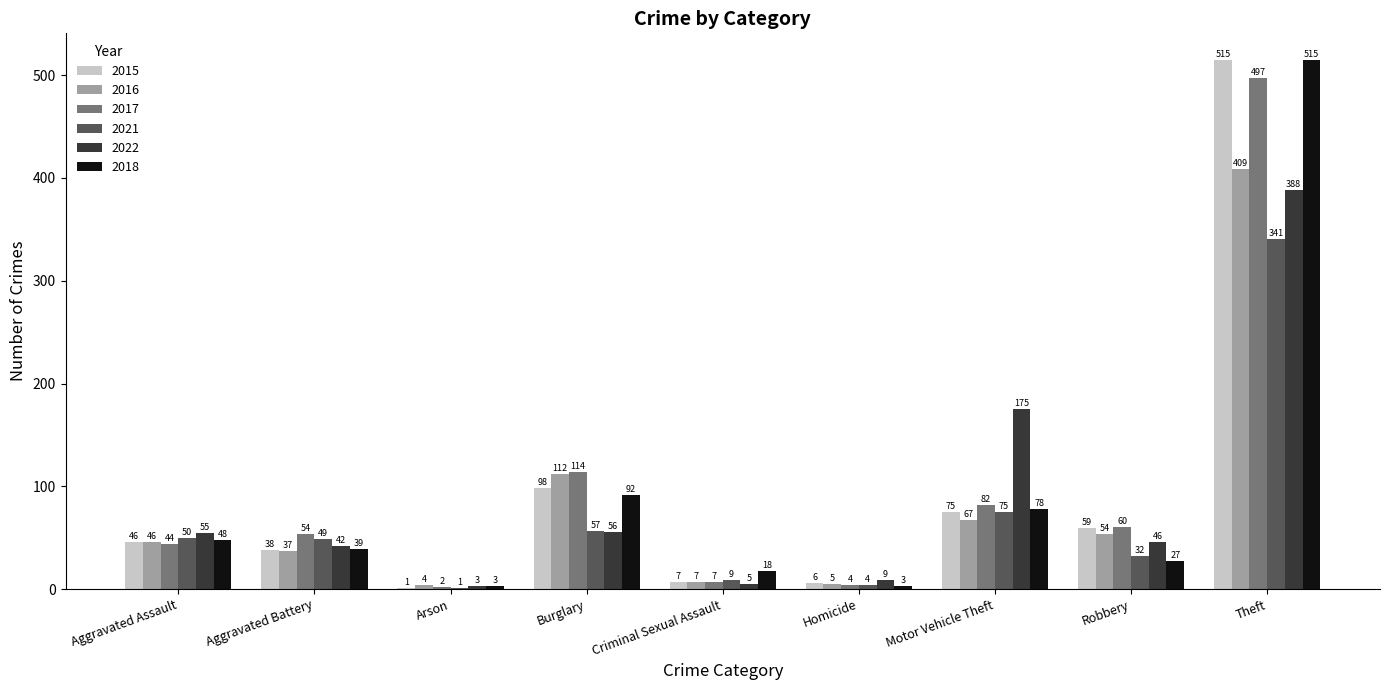

What is the greatest value displayed?

515